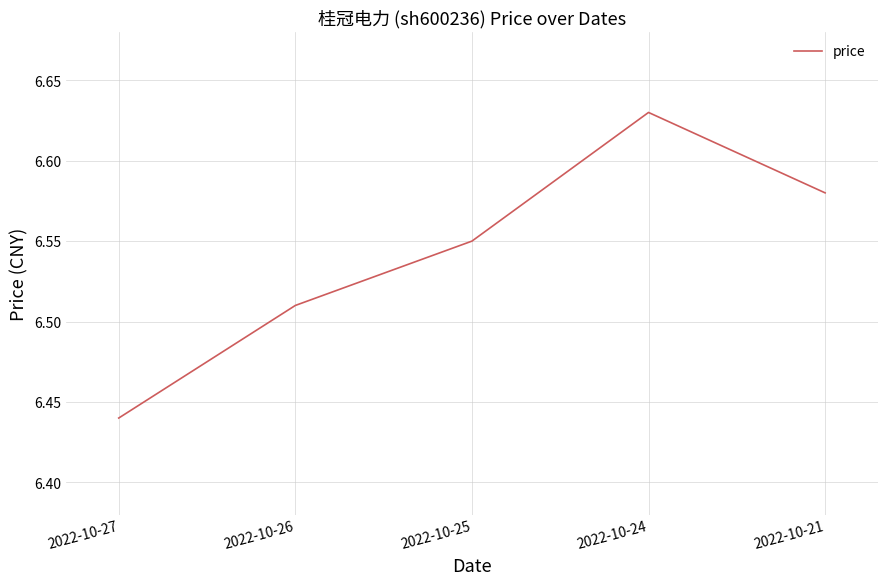

Which label corresponds to the smallest value in the chart?

2022-10-27